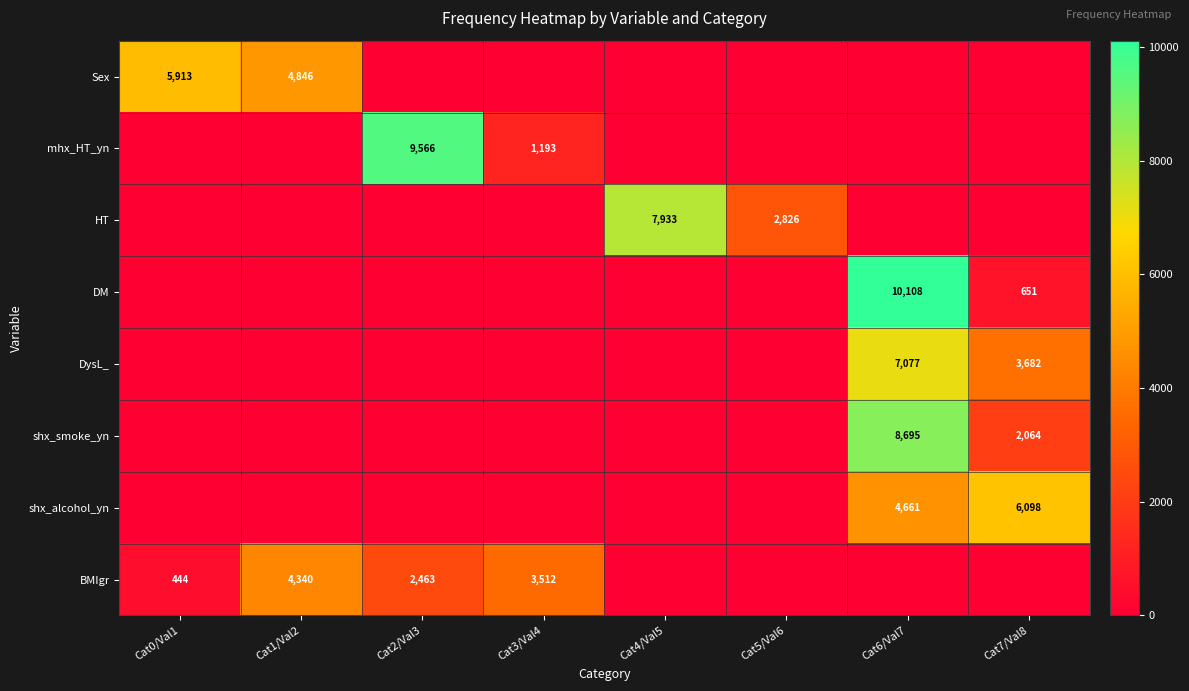

True or false: DysL_ has a value of 3171 at Cat6/Val7.

False